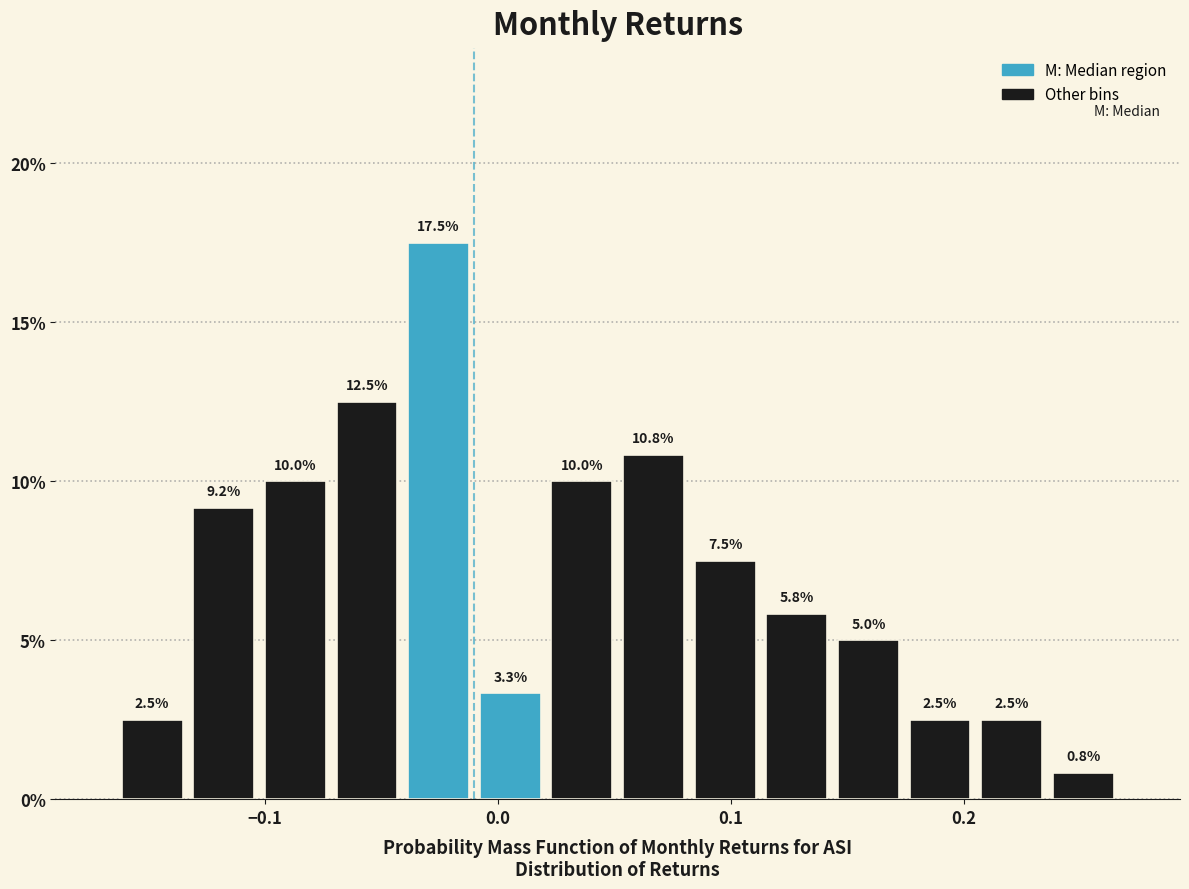

Read against the x-axis, roughly where is the centre of the tallest bar?

-0.03